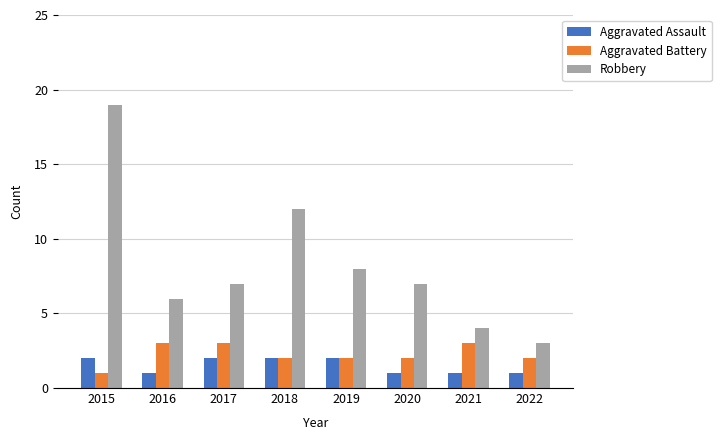

What is the value of the Aggravated Assault bar at the 5th from the left?

2